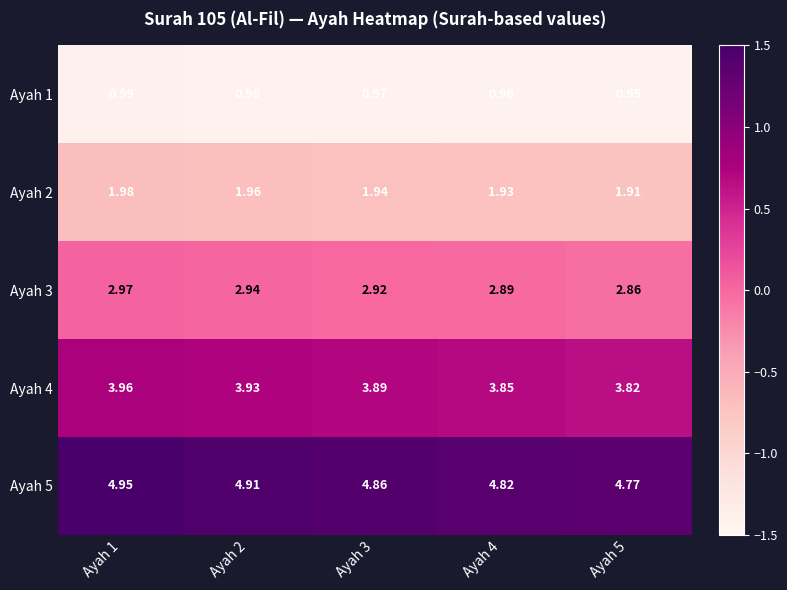

Which series has the widest spread of values?

Ayah 5